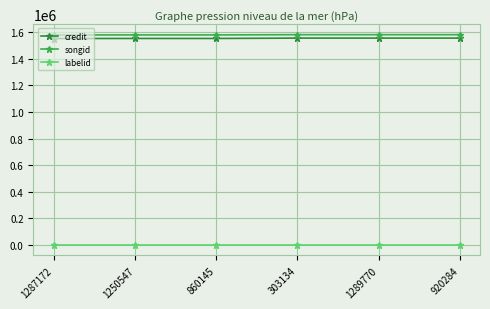

What is the total value across all series at 1287172?

3132009